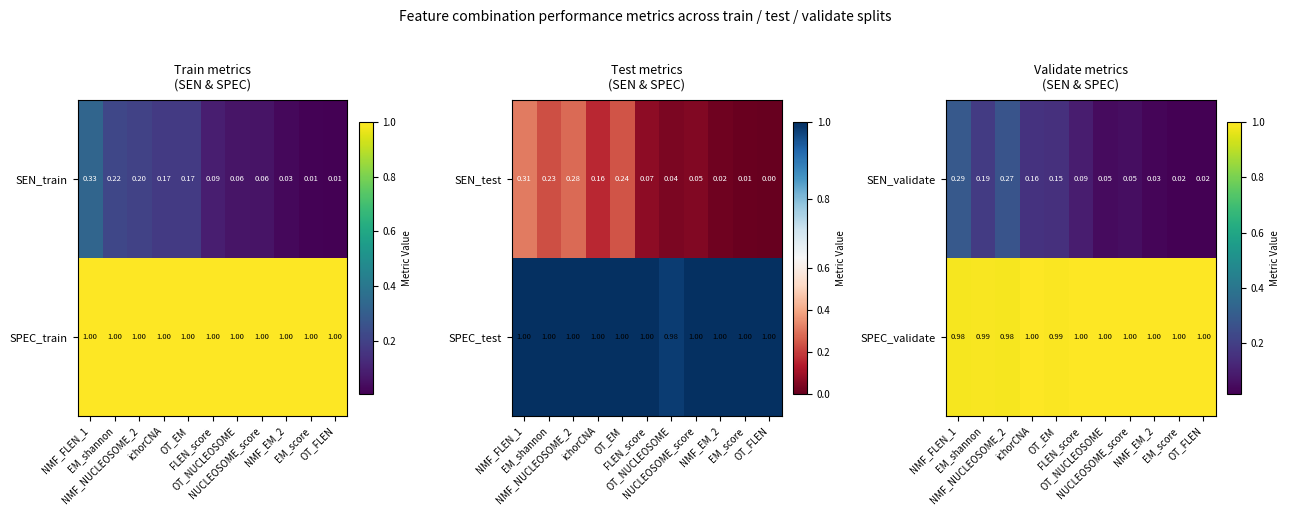

Rank the categories by SPEC_validate value from lowest to highest.

NMF_FLEN_1, NMF_NUCLEOSOME_2, EM_shannon, OT_EM, ichorCNA, FLEN_score, OT_NUCLEOSOME, NUCLEOSOME_score, NMF_EM_2, EM_score, OT_FLEN